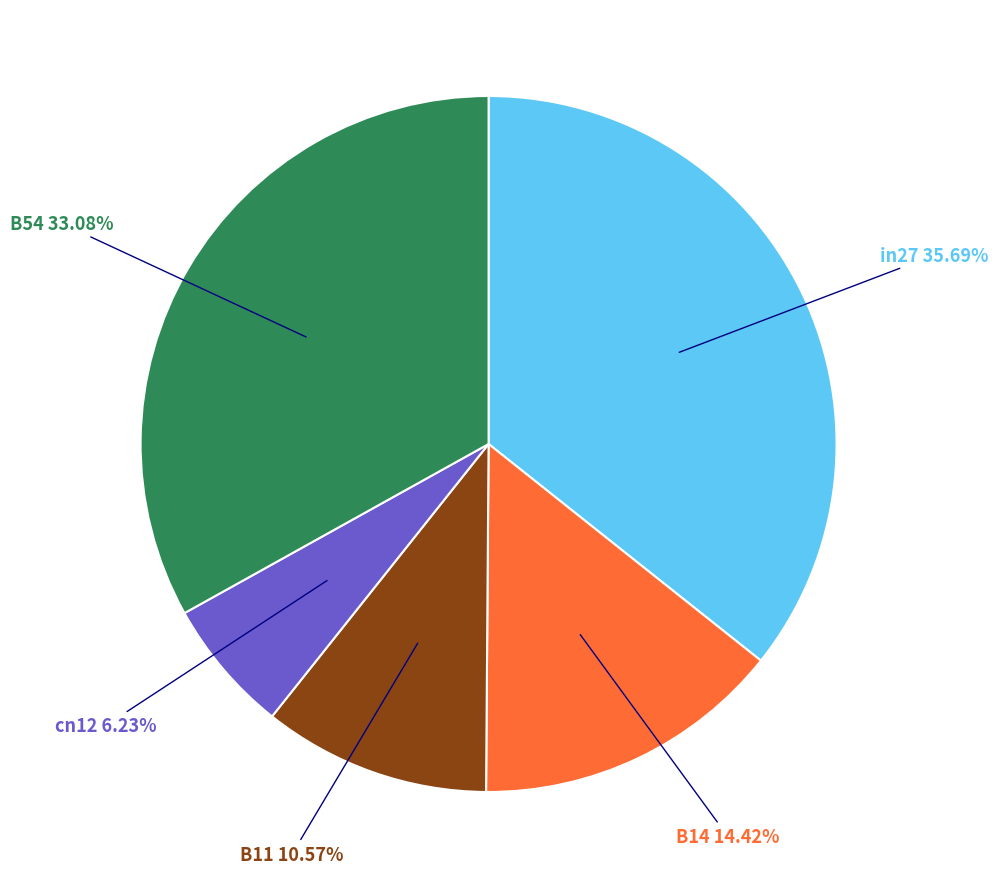

True or false: B14 accounts for 14% of the total.

True